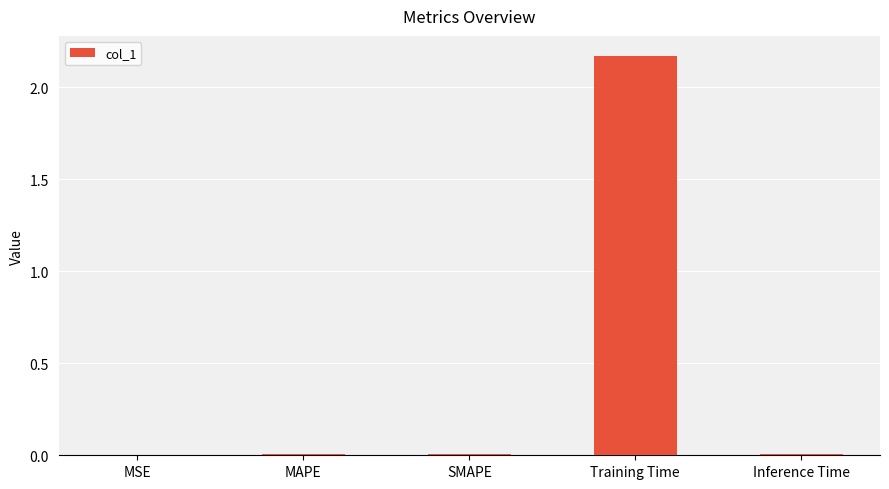

The chart shows a value of 0.0 at Inference Time. True or false?

True